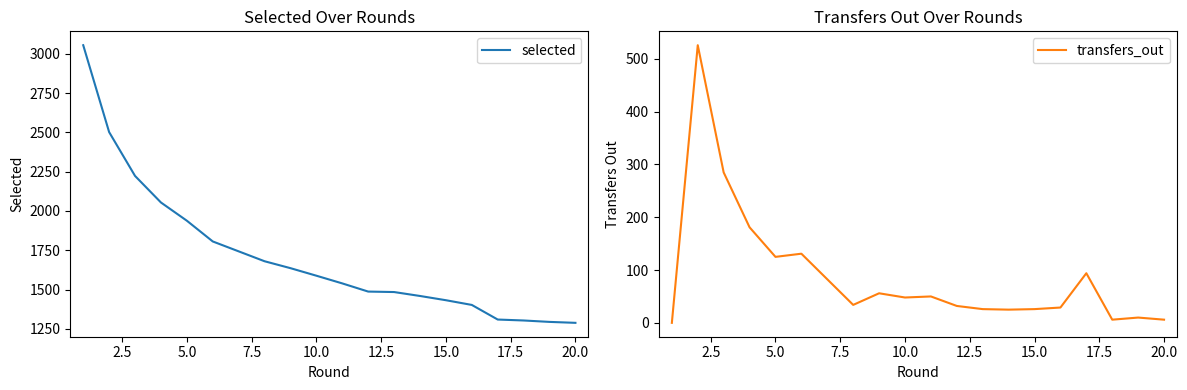

What is the highest value of the selected series?

3055